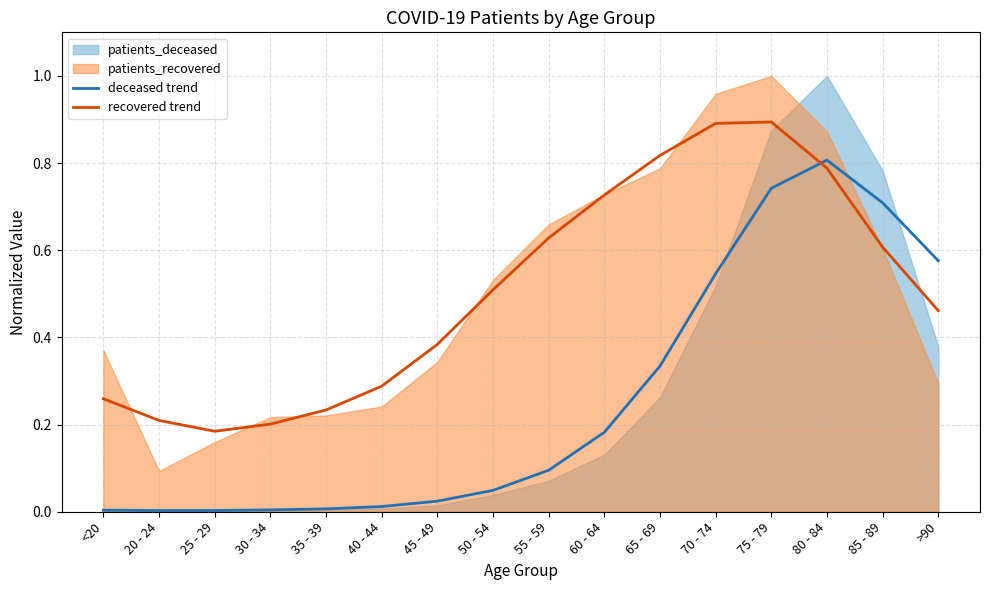

Reading left to right, list all the values displayed in this chart.

deceased trend: 0.0	0.0	0.0	0.0	0.0	0.0	0.0	0.0	0.1	0.2	0.3	0.5	0.7	0.8	0.7	0.6
recovered trend: 0.3	0.2	0.2	0.2	0.2	0.3	0.4	0.5	0.6	0.7	0.8	0.9	0.9	0.8	0.6	0.5